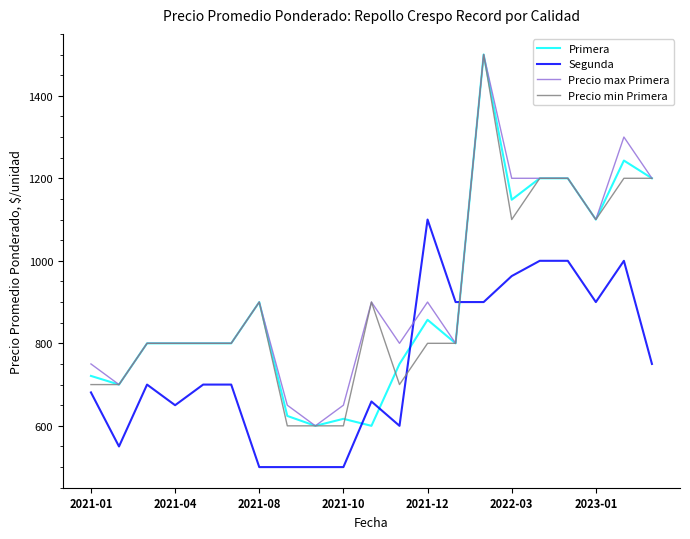

After their last crossing, which series has the higher values: Precio min Primera or Segunda?

Precio min Primera